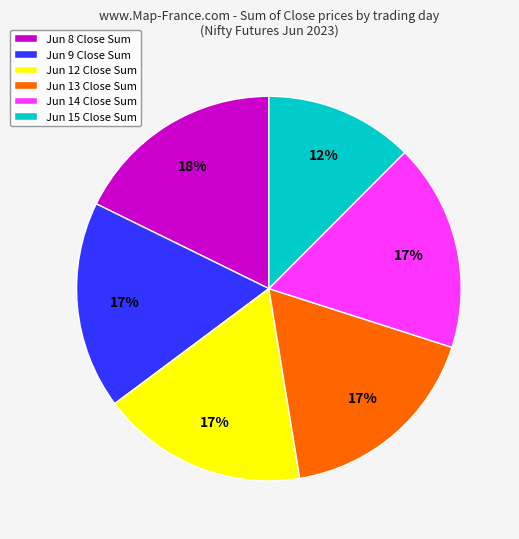

Is the sum of Jun 9 Close Sum and Jun 14 Close Sum greater than half?

No